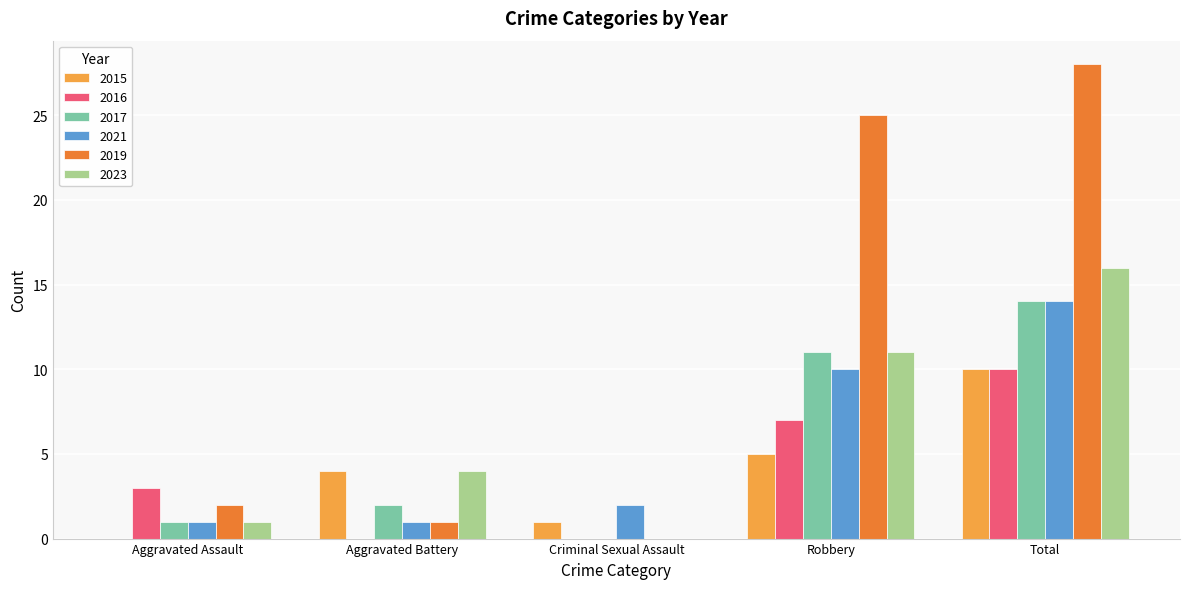

What is the average value of the 2019 series?

11